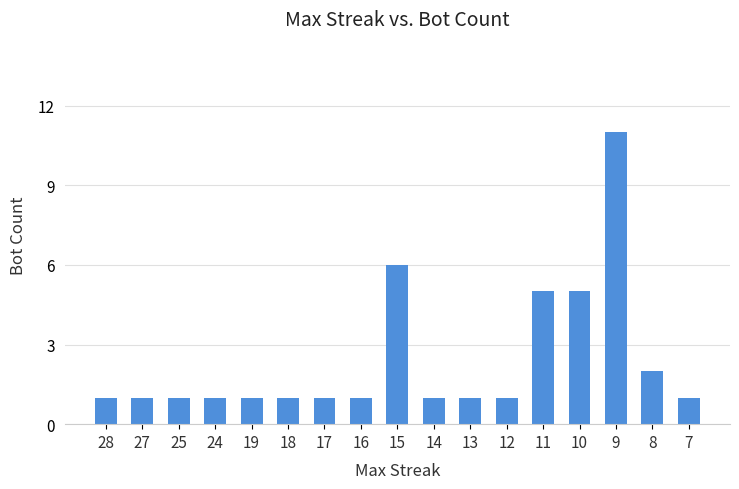

Reading left to right, transcribe all the data shown in this chart.

28=1	27=1	25=1	24=1	19=1	18=1	17=1	16=1	15=6	14=1	13=1	12=1	11=5	10=5	9=11	8=2	7=1